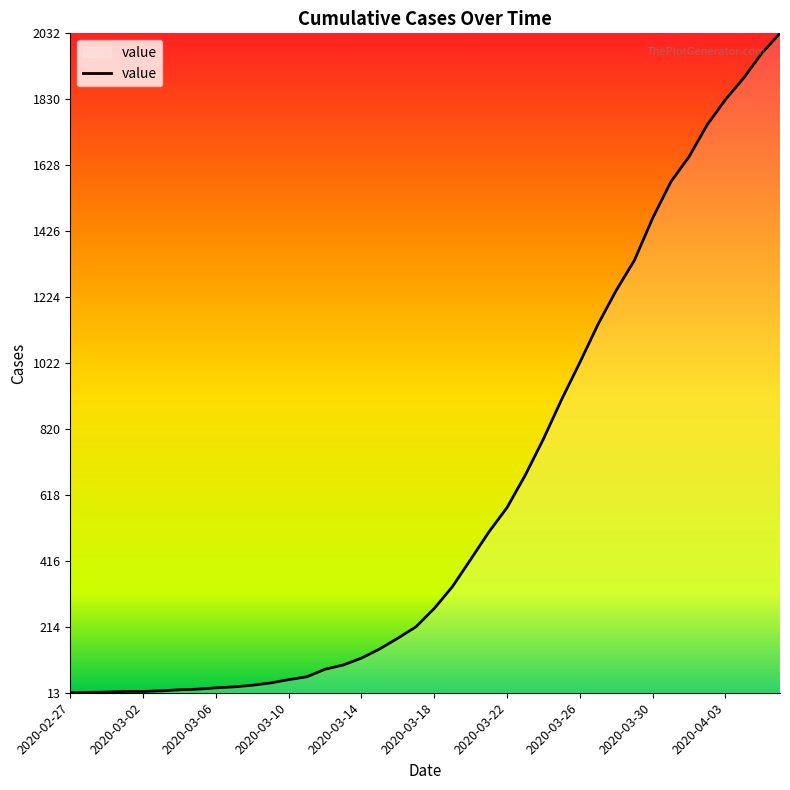

What is the sum of all values?

24656